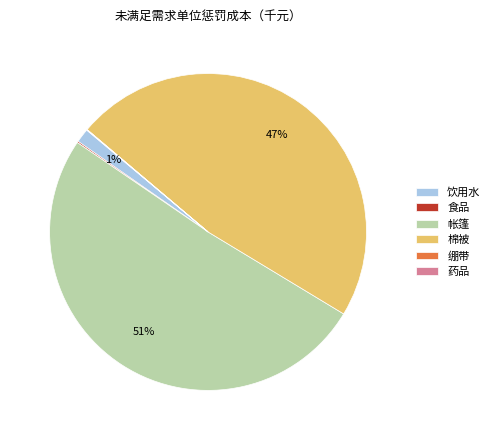

Is it true that 帐篷 is 56% of the pie?

False